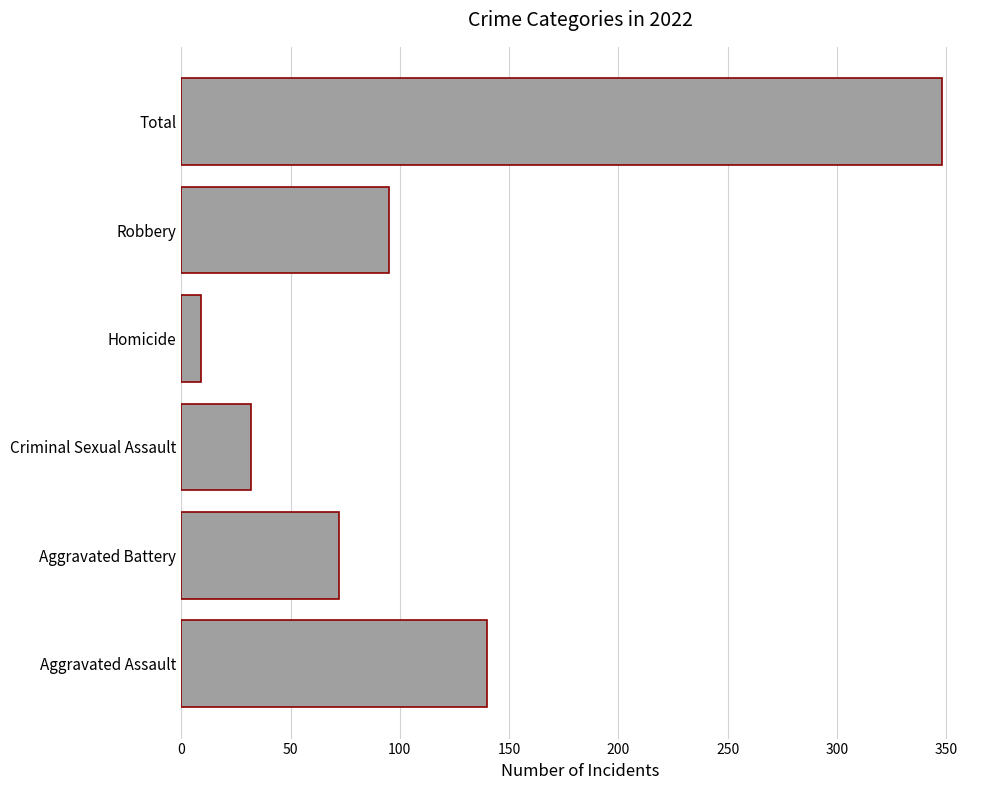

What is the change in value from Homicide to Total?

+339